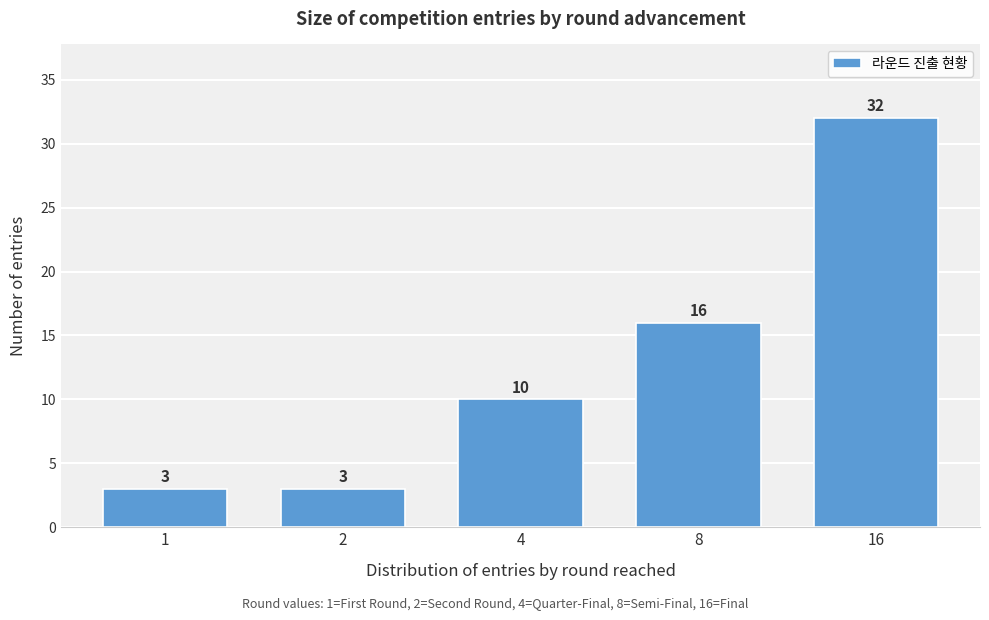

Reading left to right, what are all the values shown in this chart?

1=3	2=3	4=10	8=16	16=32